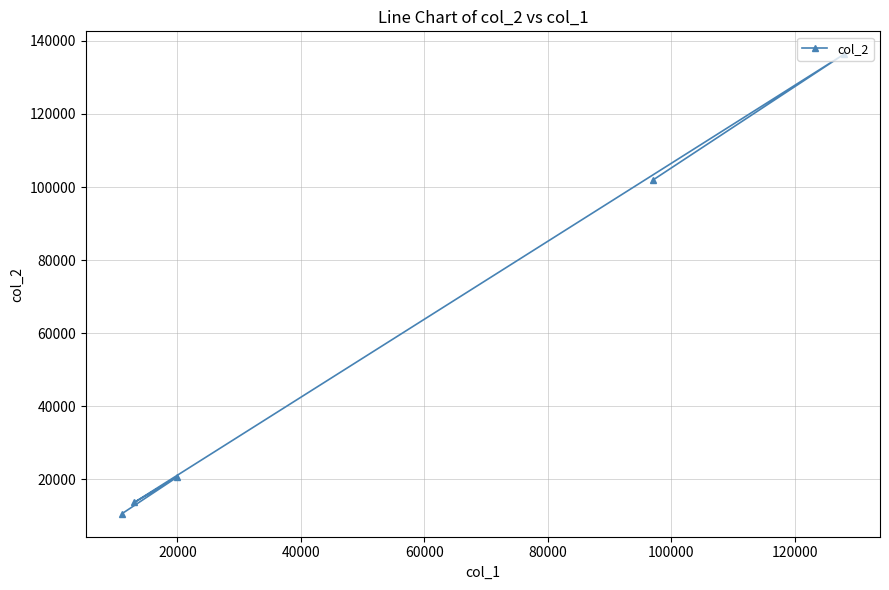

What is the difference between the maximum and minimum values?

125770